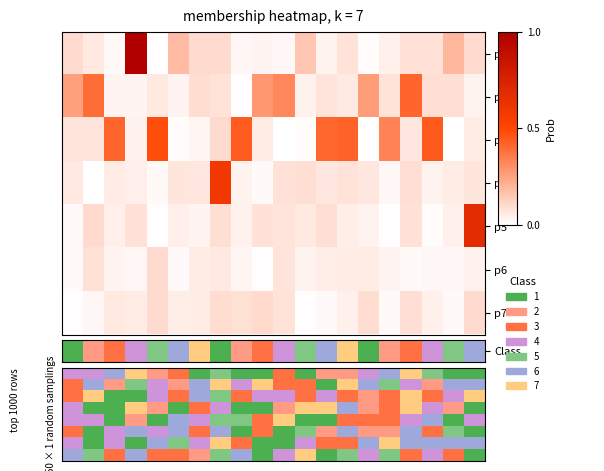

Rank the series by their maximum value, from lowest to highest.

p6, p7, p2, p3, p4, p5, p1